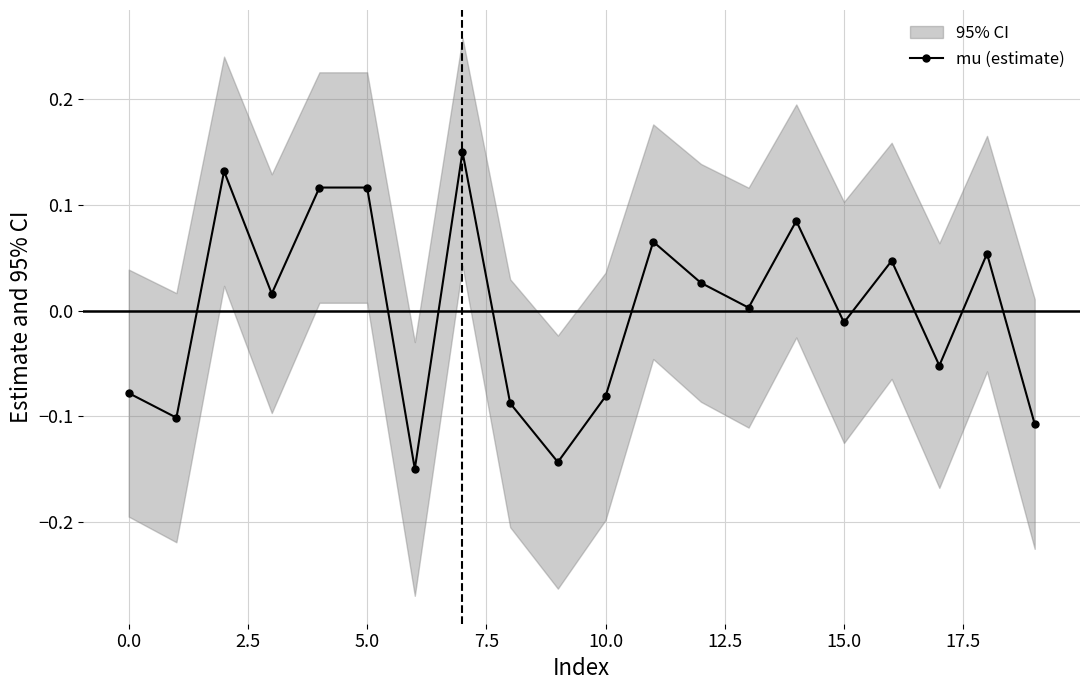

Is it true that mu (estimate) equals 0.2 at 5.0?

False